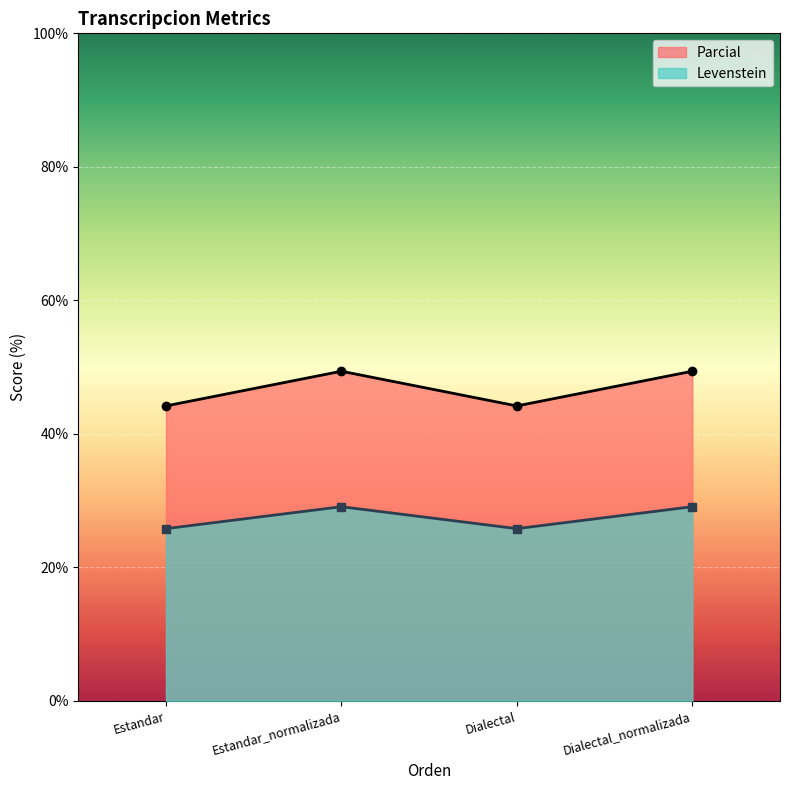

True or false: Parcial and Levenstein cross at least once.

False